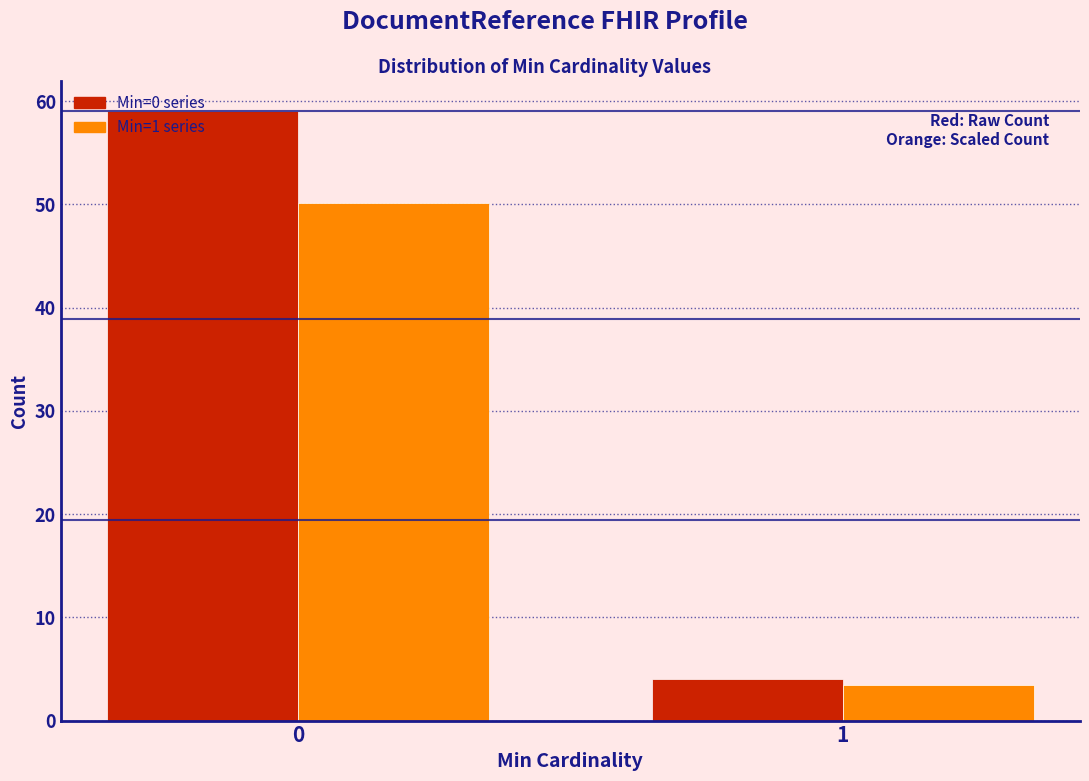

List the labels in order of Min=0 series value, smallest first.

1, 0